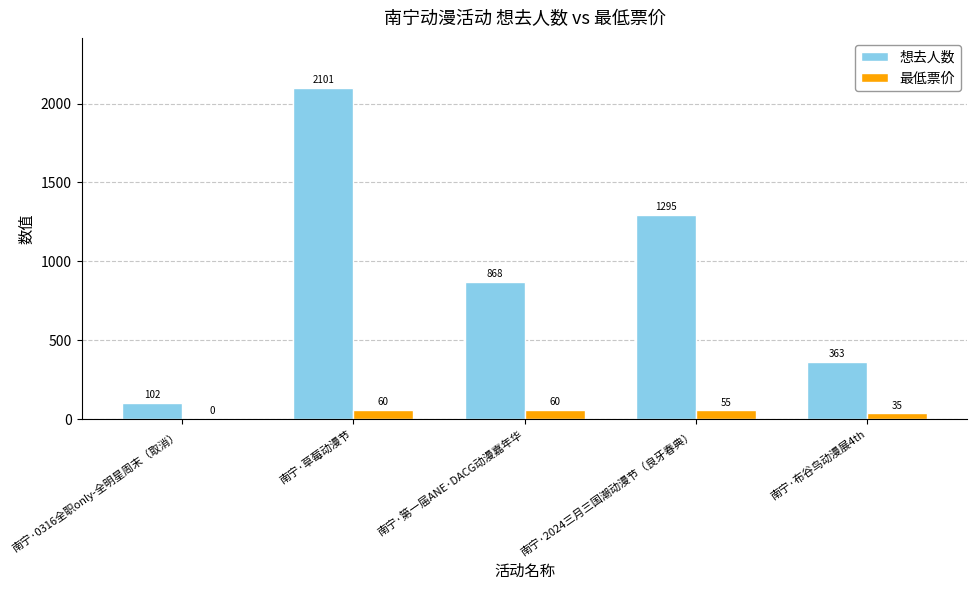

Between 南宁·第一届ANE·DACG动漫嘉年华 and 南宁·2024三月三国潮动漫节（良牙春典）, which series saw the biggest shift?

想去人数